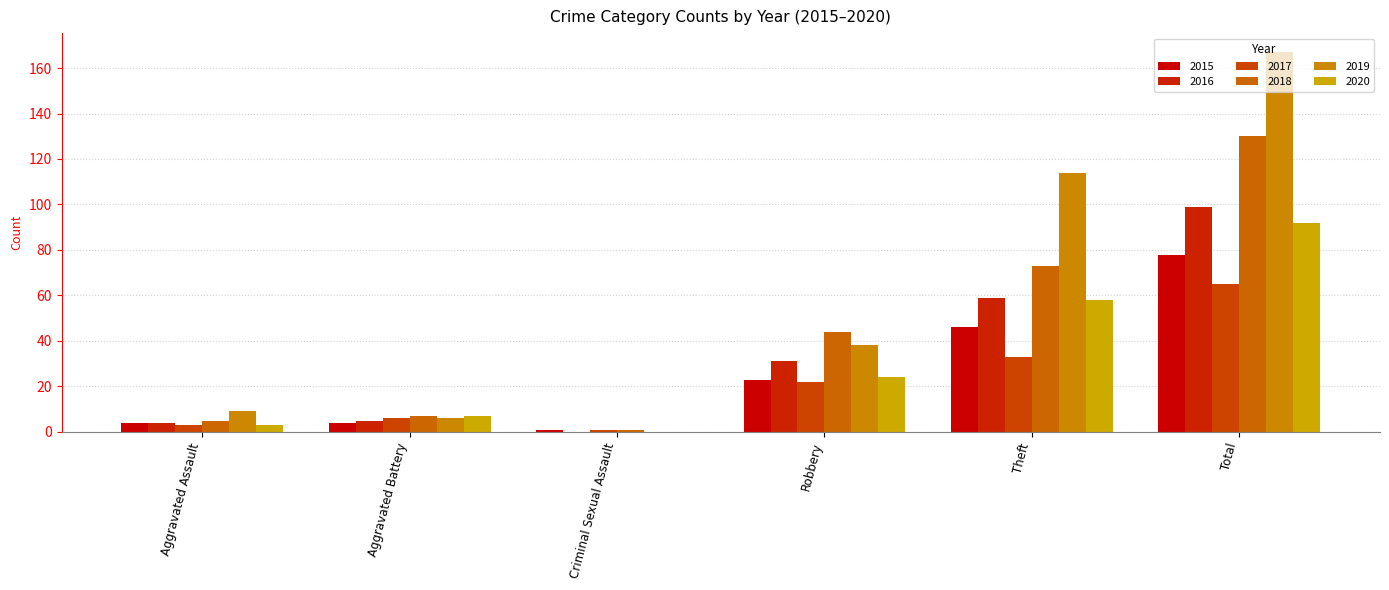

Where is 2019 nearest to the value 83?

Theft